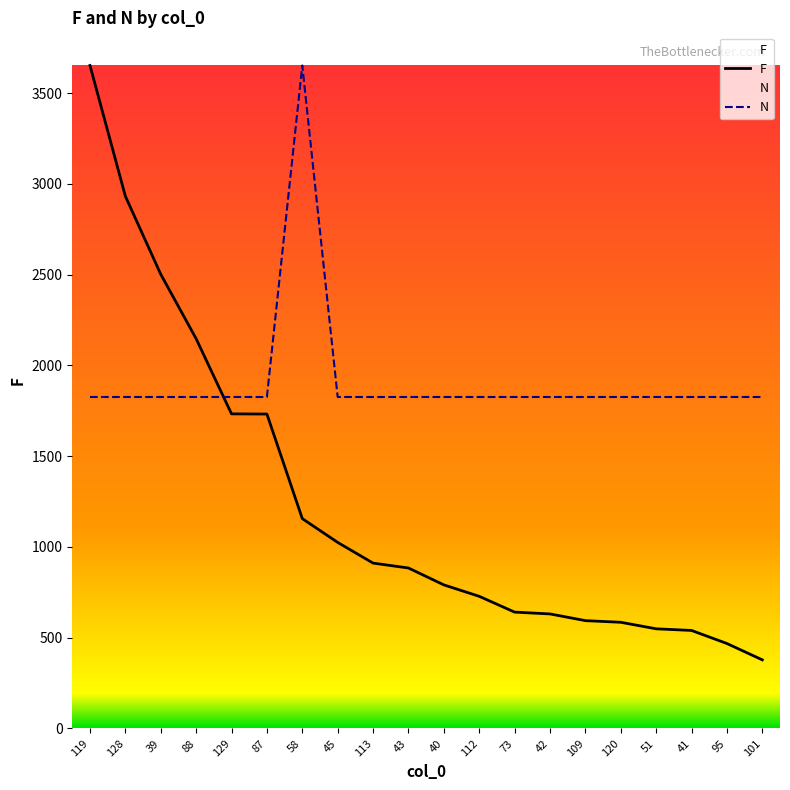

At which label is N closest to 2739?

119